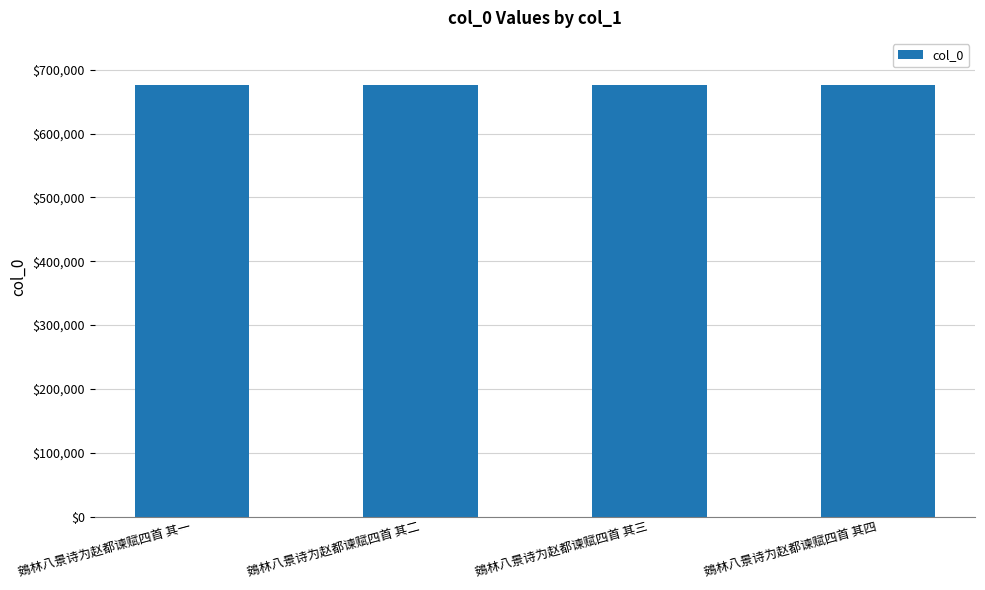

The value at 鴳林八景诗为赵都谏赋四首 其四 is 676488. True or false?

True